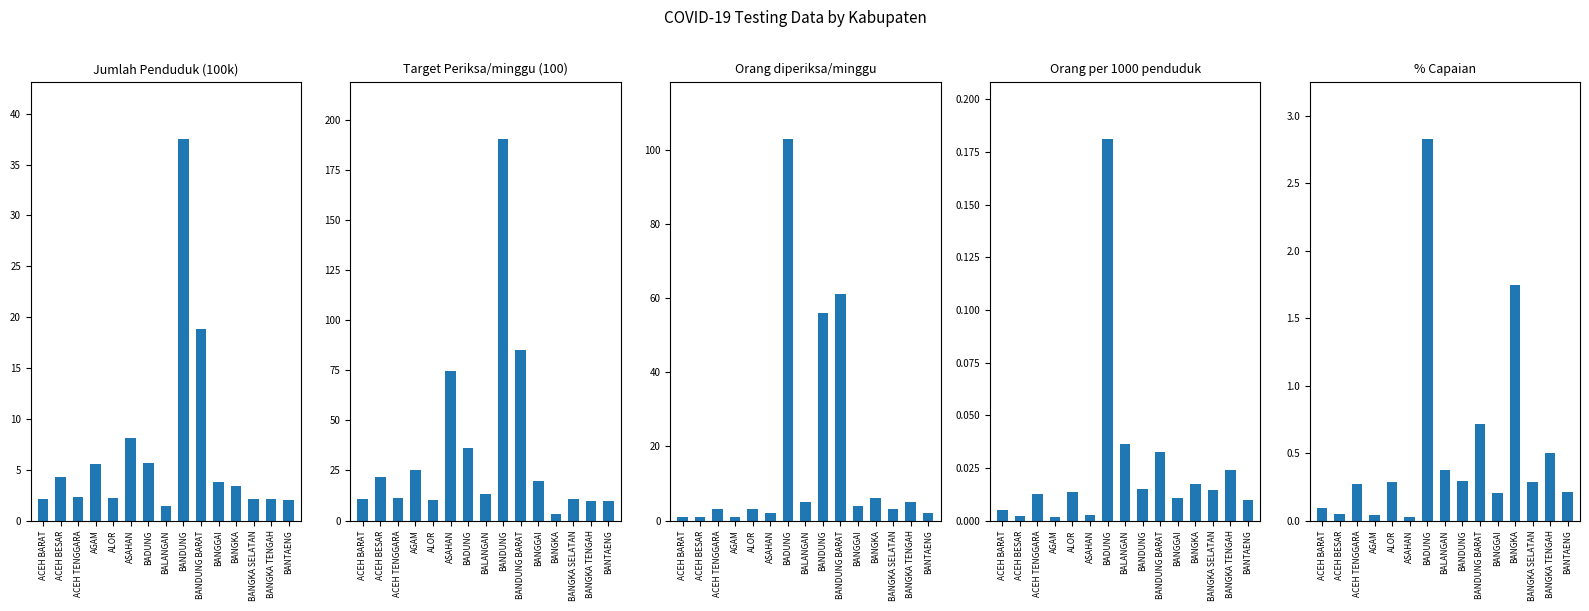

Does the chart contain stacked bars?

No